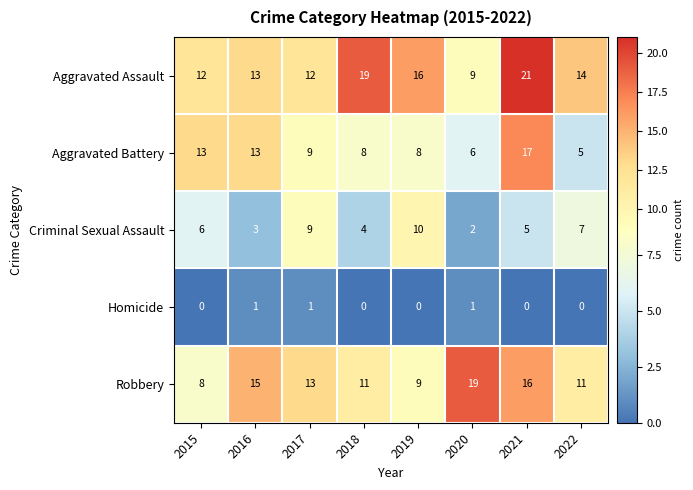

What is the spread (max minus min) of values at 2020?

18